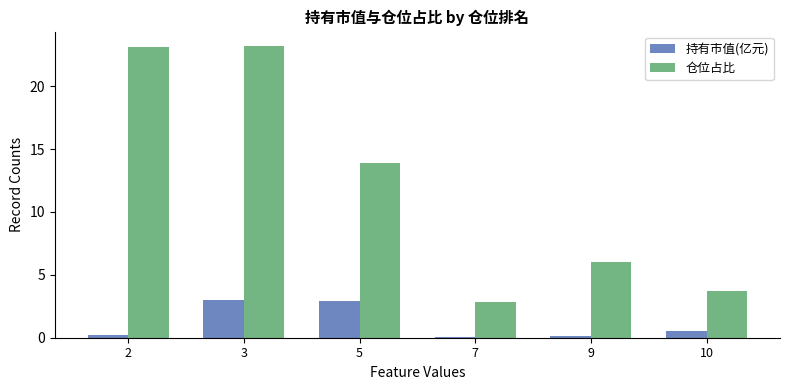

At how many categories does at least one series exceed 2?

6